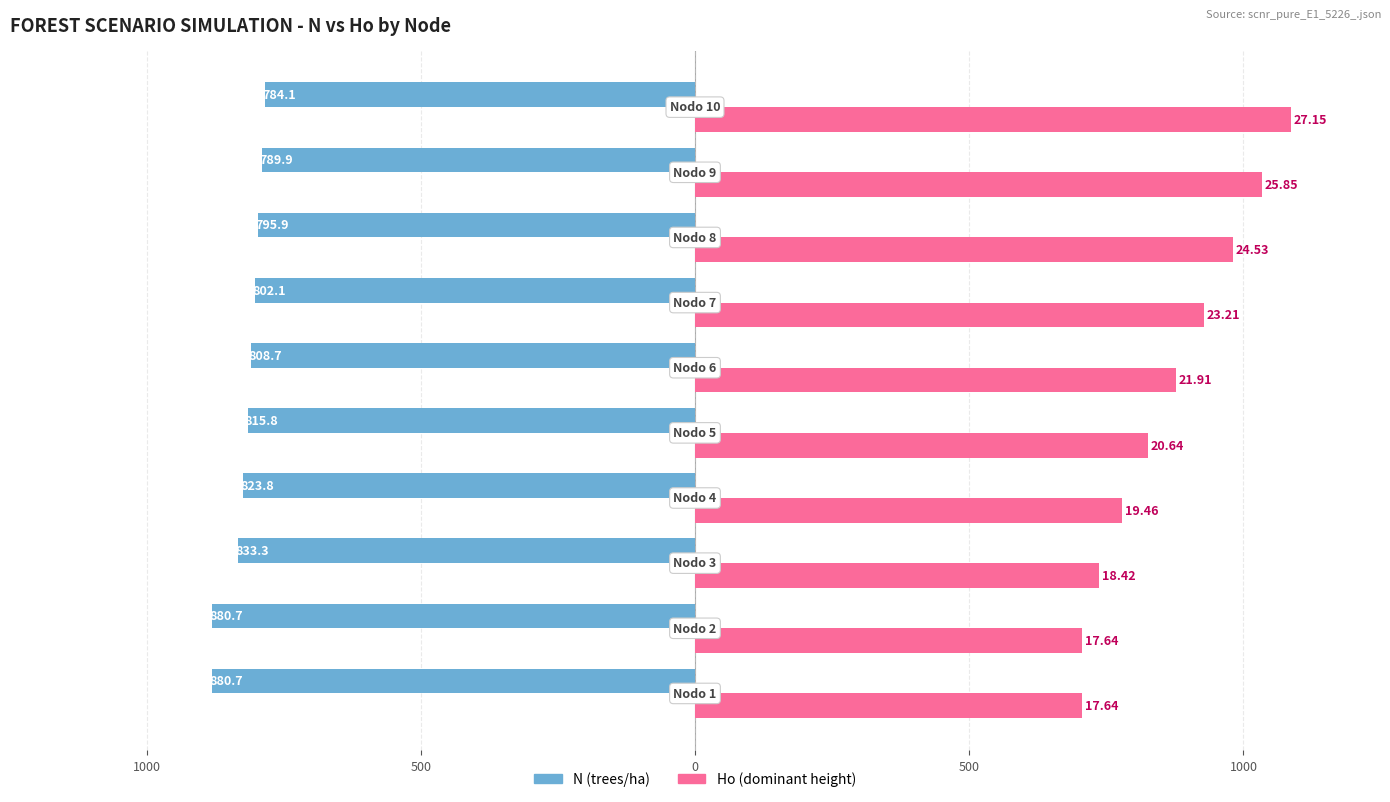

How many bars are there in each group?

2